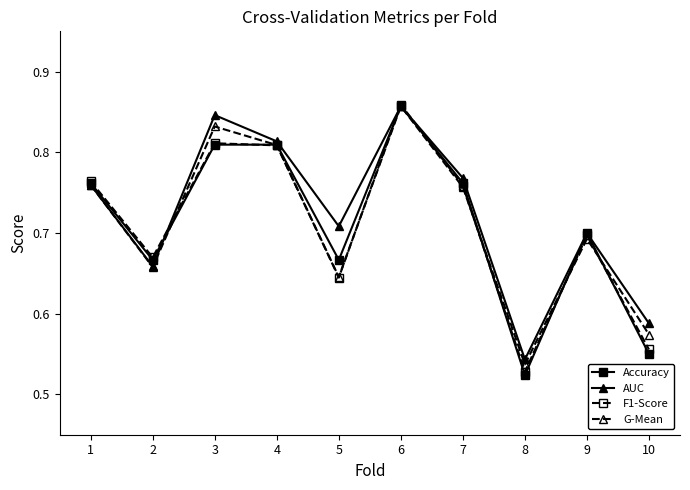

At which label is F1-Score closest to 0?

8